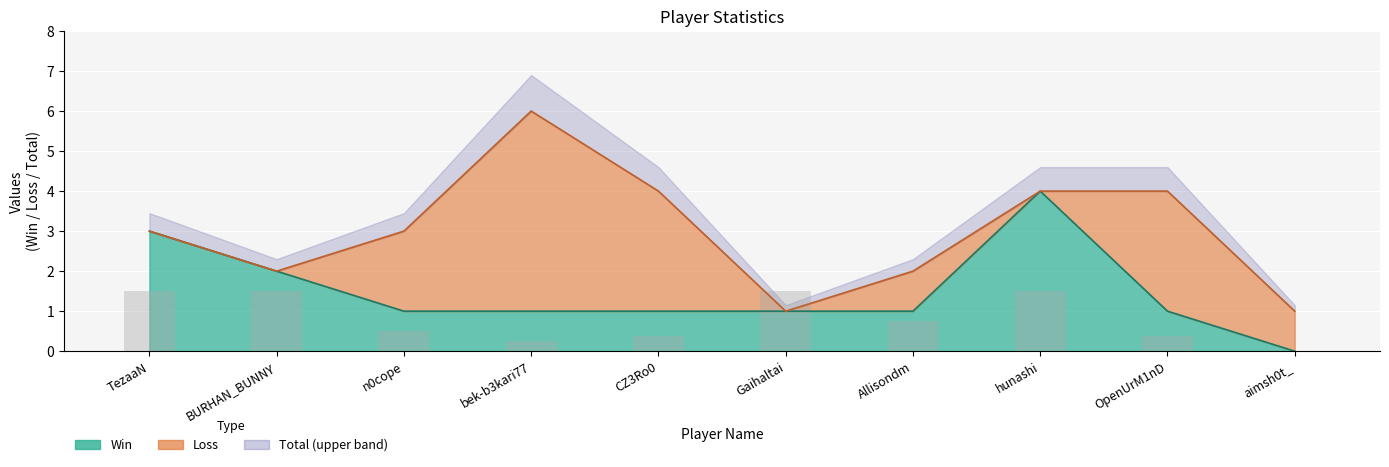

What is the highest value of the Win (line) series?

4.0